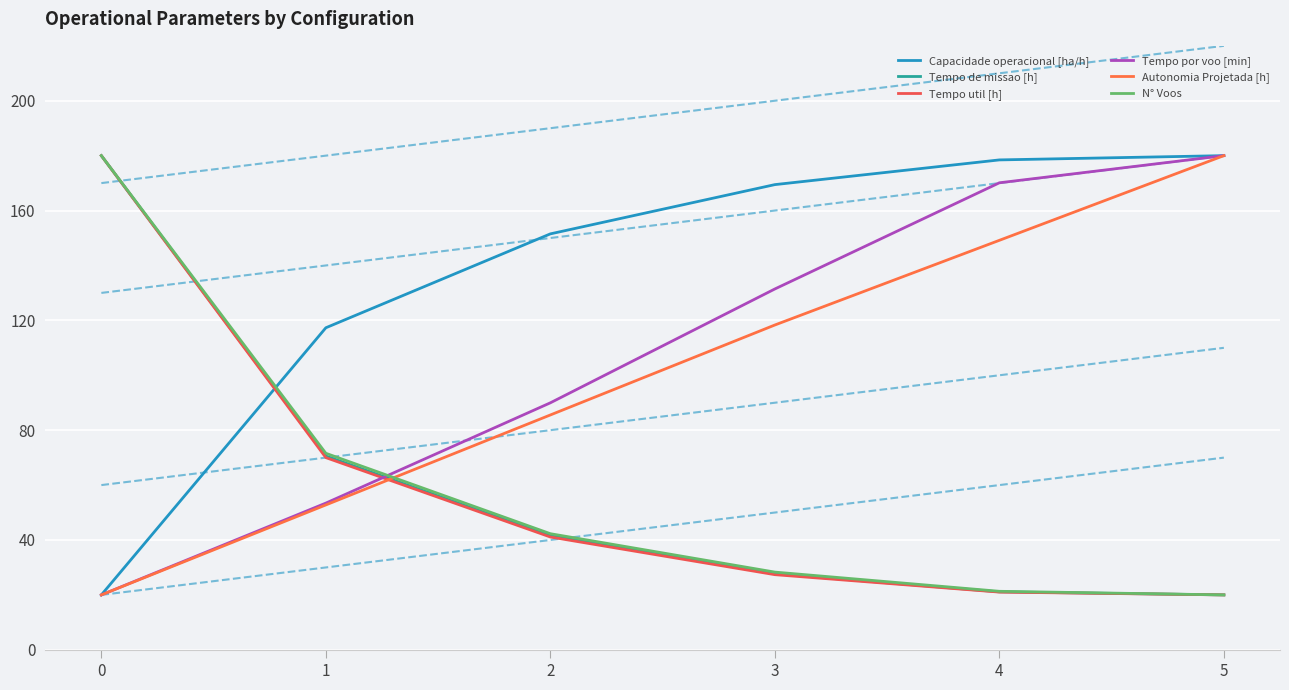

What is the difference between the highest and lowest values at 4?

157.4